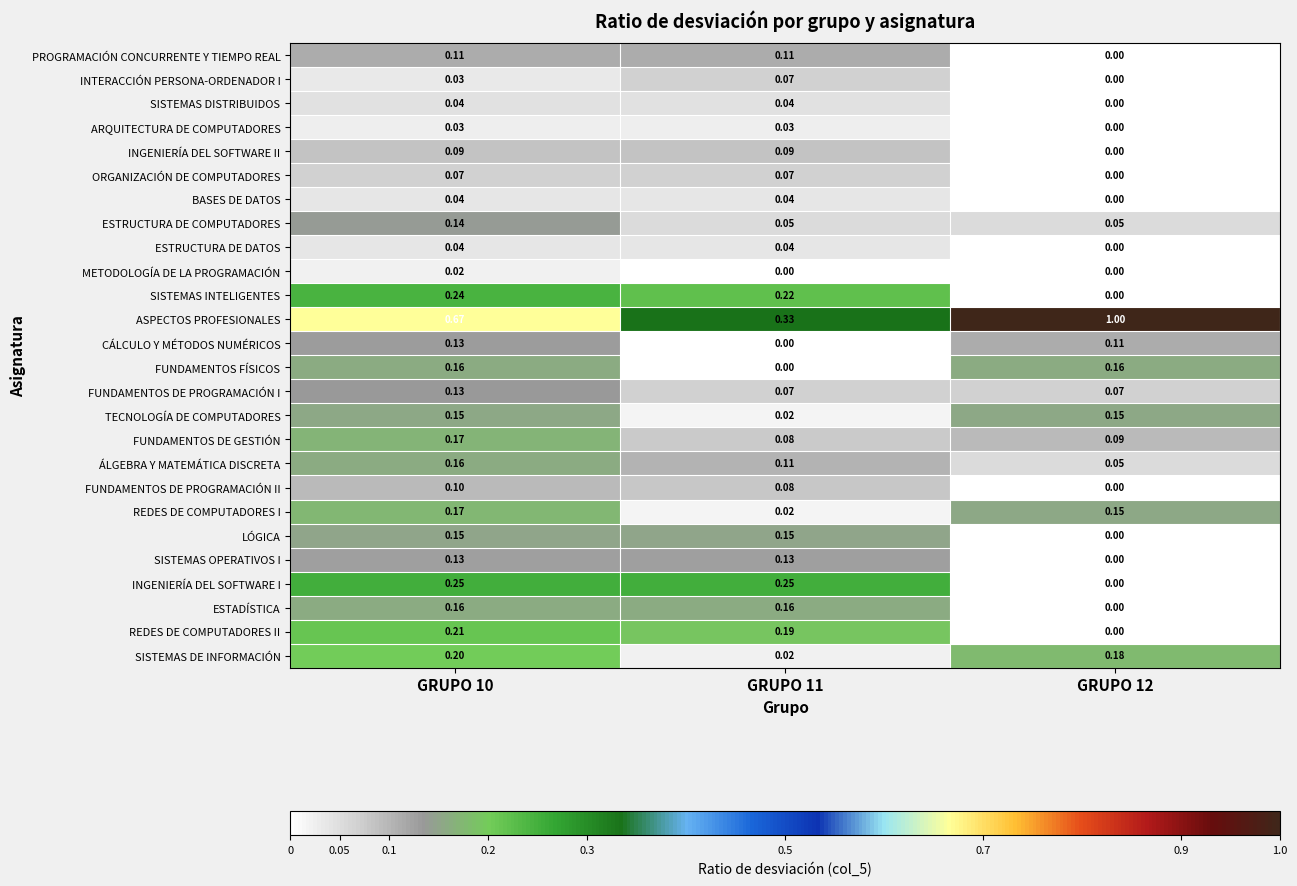

How many categories are shown in the chart?

3